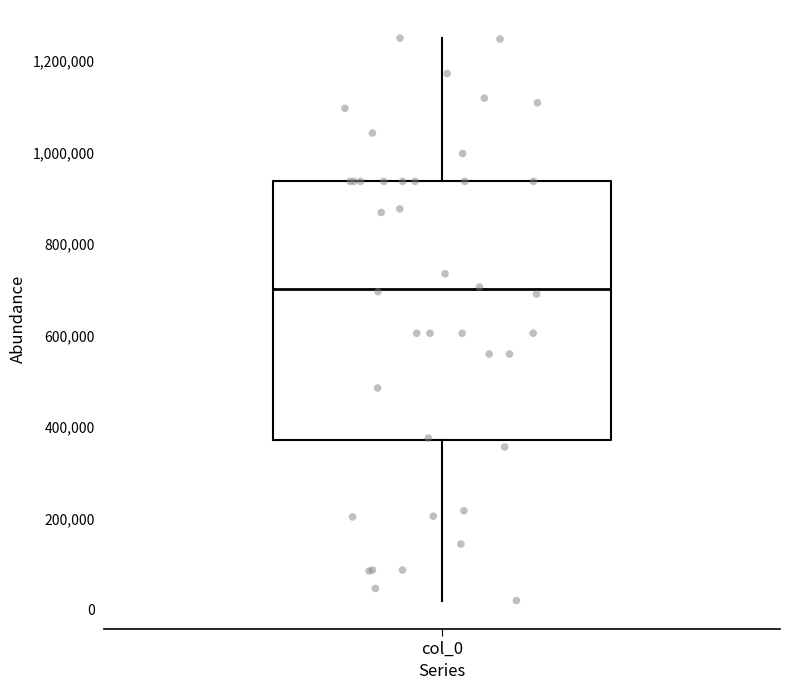

Where does the median line of the box for col_0 sit on the y-axis? The values are not printed on the chart, so give them approximately, as read against the axis.

700000